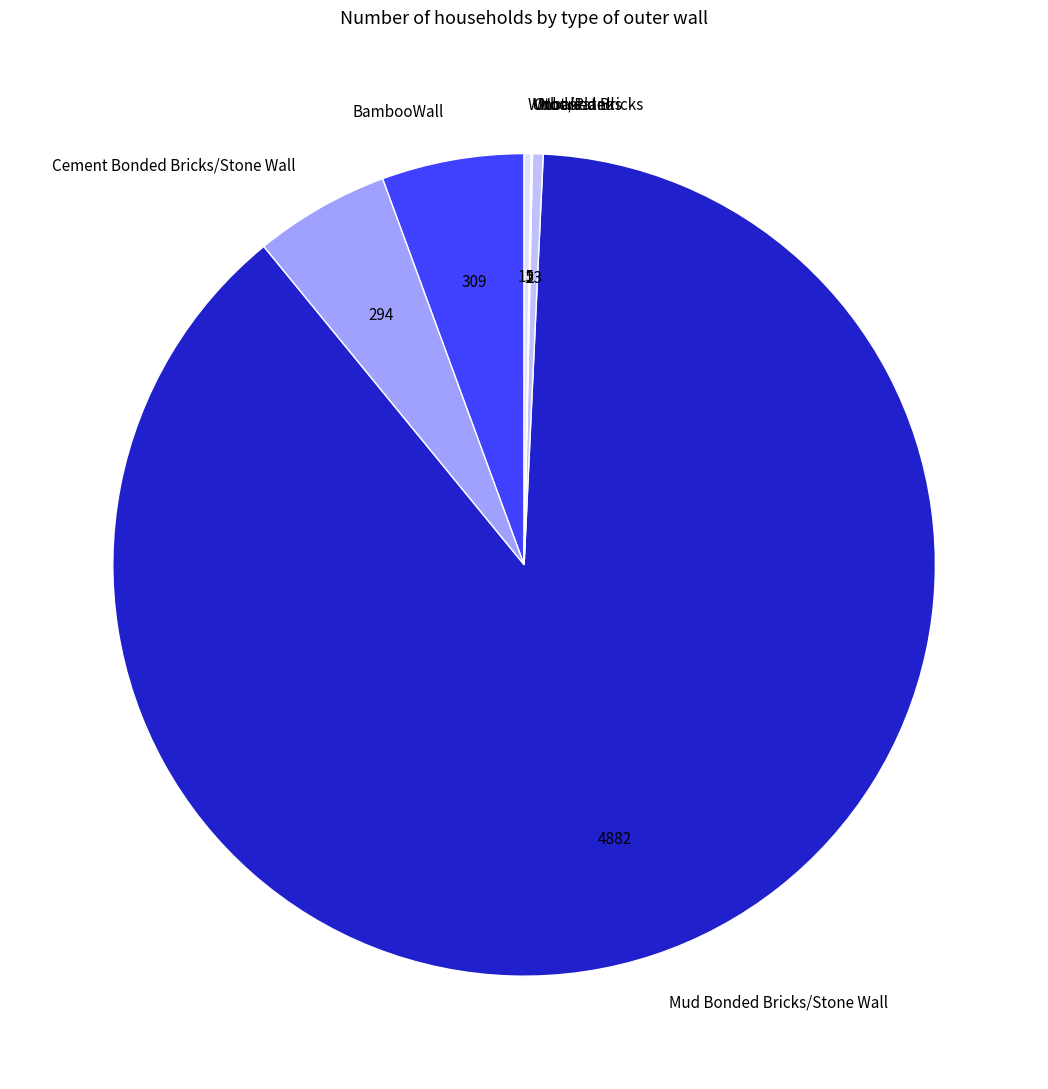

Which category has the biggest portion of the pie?

Mud Bonded Bricks/Stone Wall